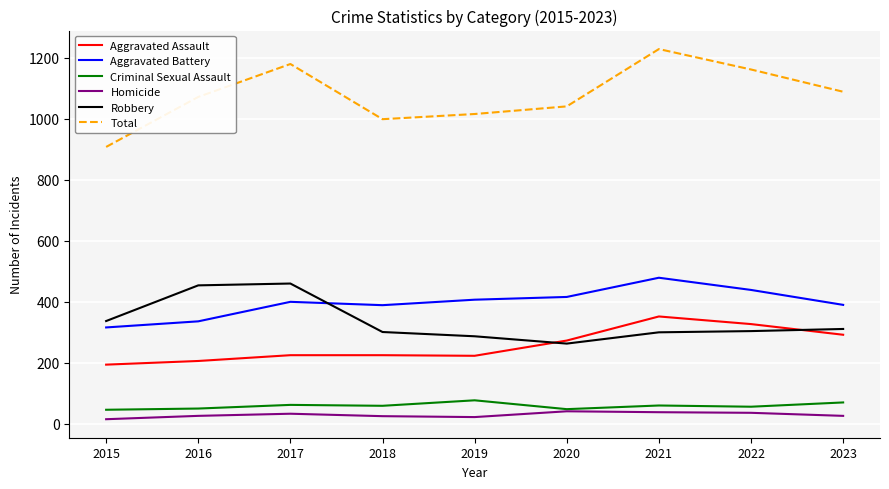

What value does the Total series have at 2015, to the nearest 5?

910